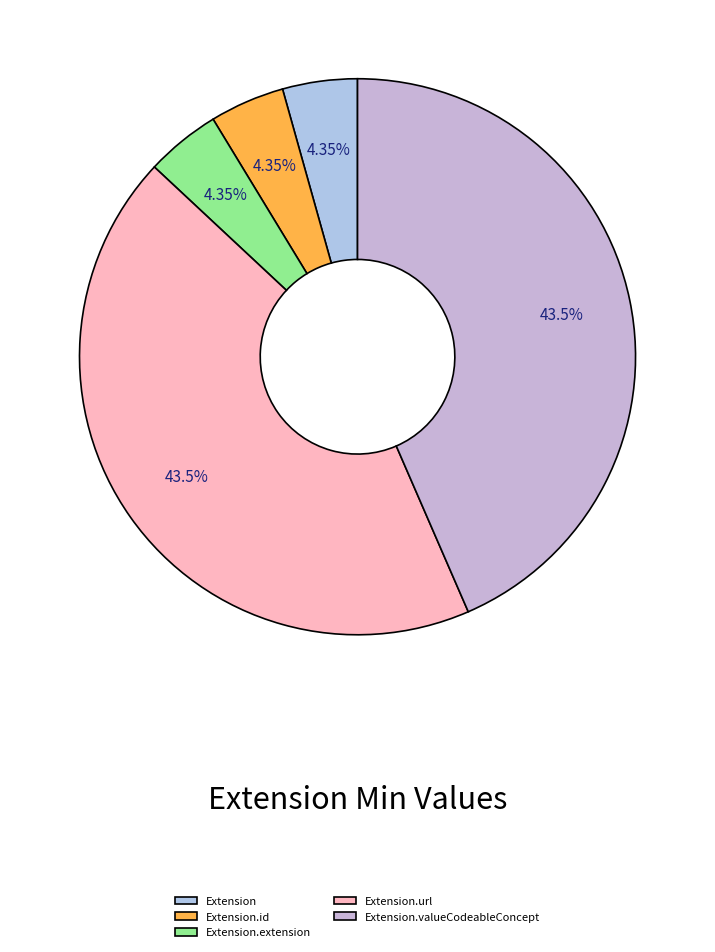

To the nearest percent, what portion does Extension.valueCodeableConcept represent?

43%